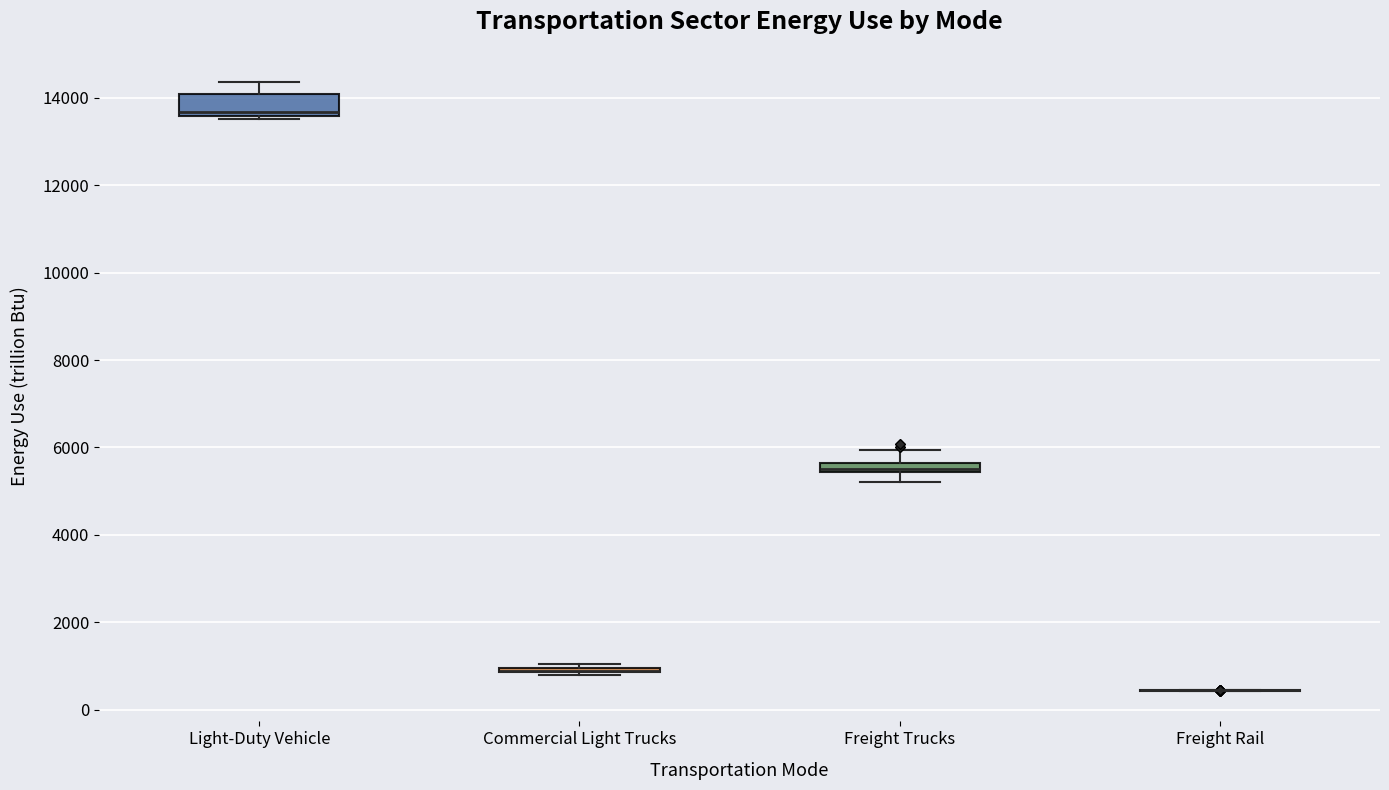

Which box is the tallest, from its lower edge to its upper edge?

Light-Duty Vehicle